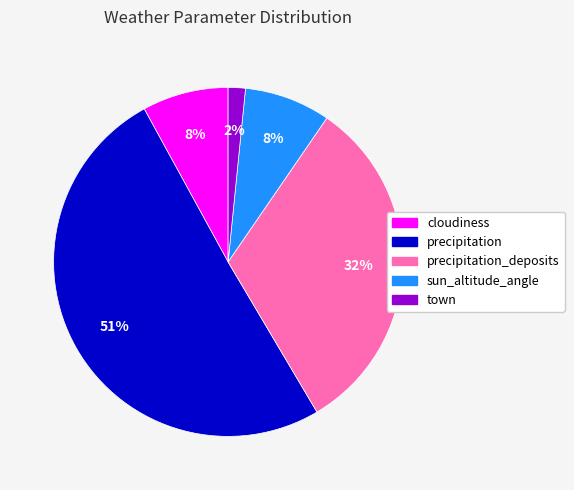

Is there a majority slice in this chart?

Yes